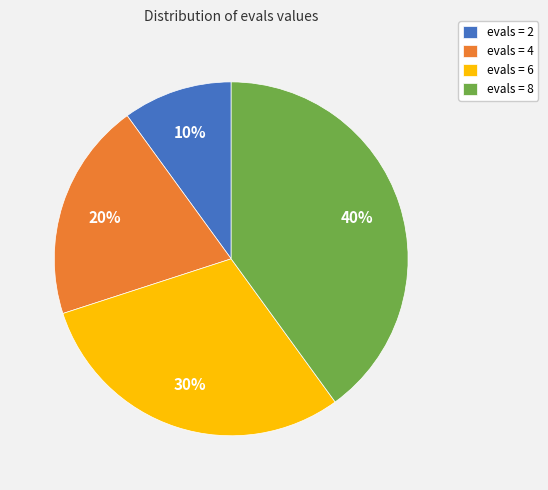

Which slice is the smallest?

evals = 2